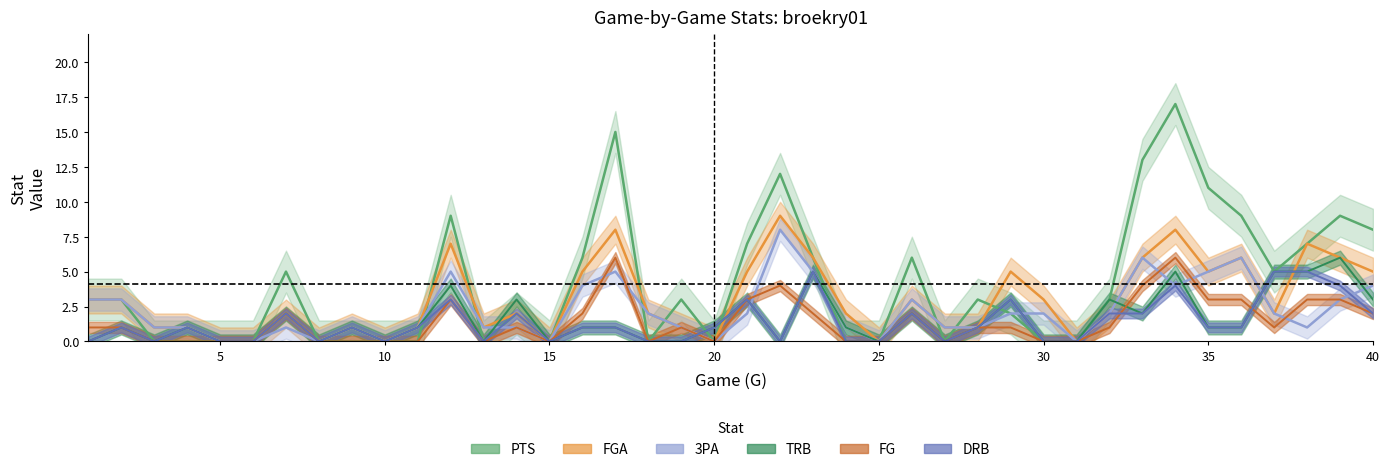

How many values in the FG series exceed 1?

15